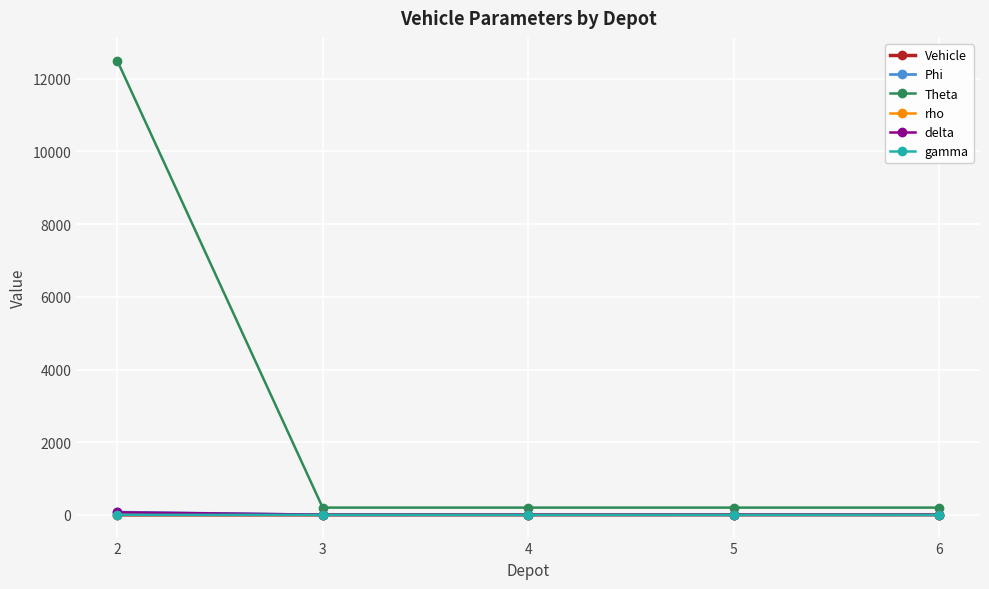

The gamma series shows 1.1 at 2. True or false?

True